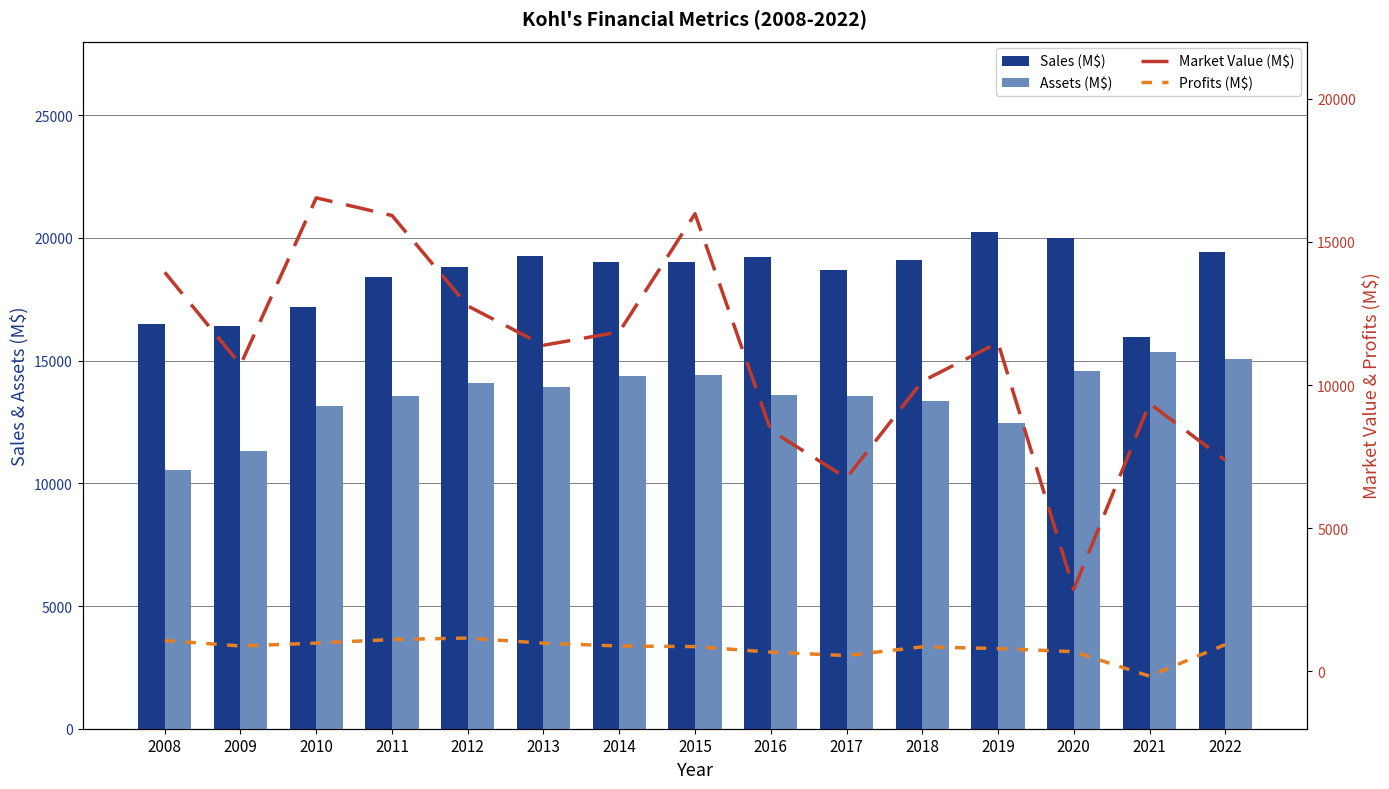

Reading left to right, list all the values displayed in this chart.

Sales (M$): 16470	16390	17180	18391	18804	19279	19031	19023	19204	18686	19095	20229	19974	15955	19433
Assets (M$): 10560	11330	13160	13564	14094	13905	14378	14431	13606	13574	13340	12469	14555	15337	15054
Market Value (M$): 13940	10710	16540	15924	12765	11393	11857	15983	8418	6756	10133	11482	2866	9363	7376
Profits (M$): 1080	890	990	1115	1166	987	889	868	673	555	859	800	691	-163	938